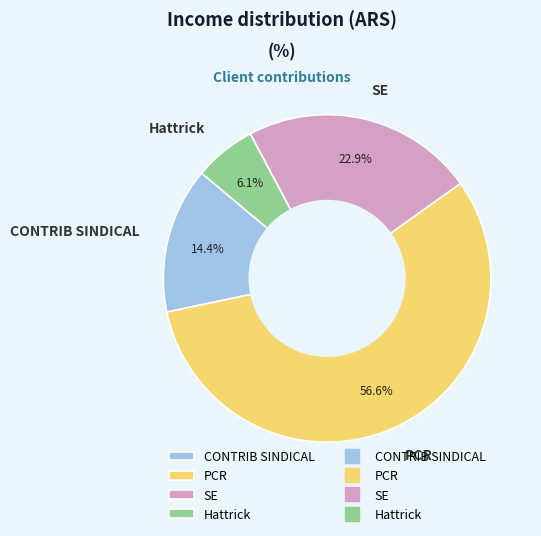

To the nearest percent, what is the average slice percentage?

25%